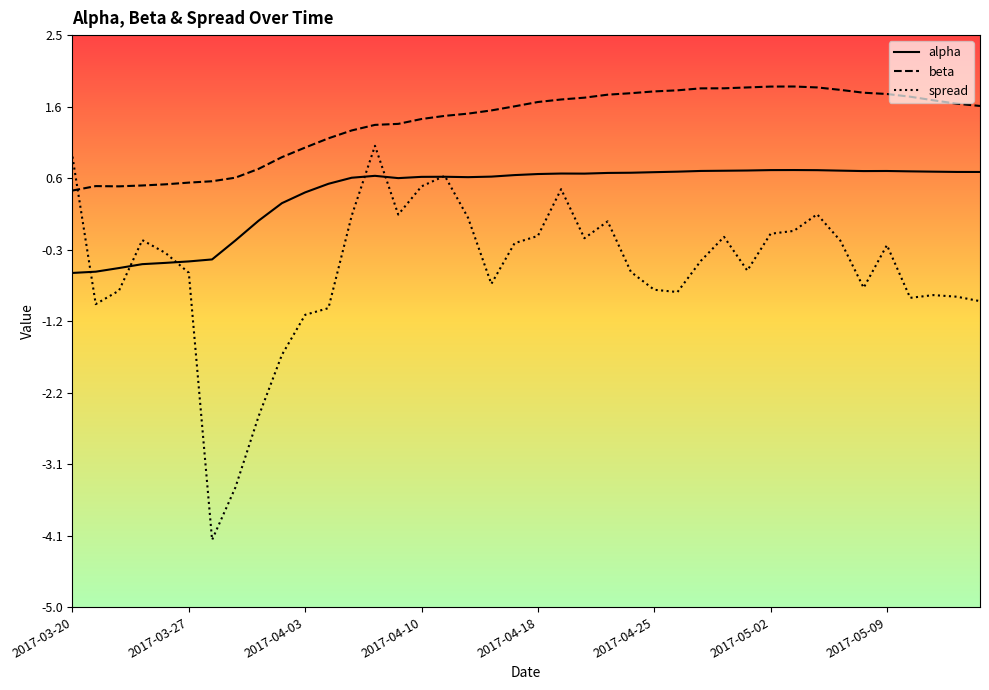

How many categories are shown in the chart?

40